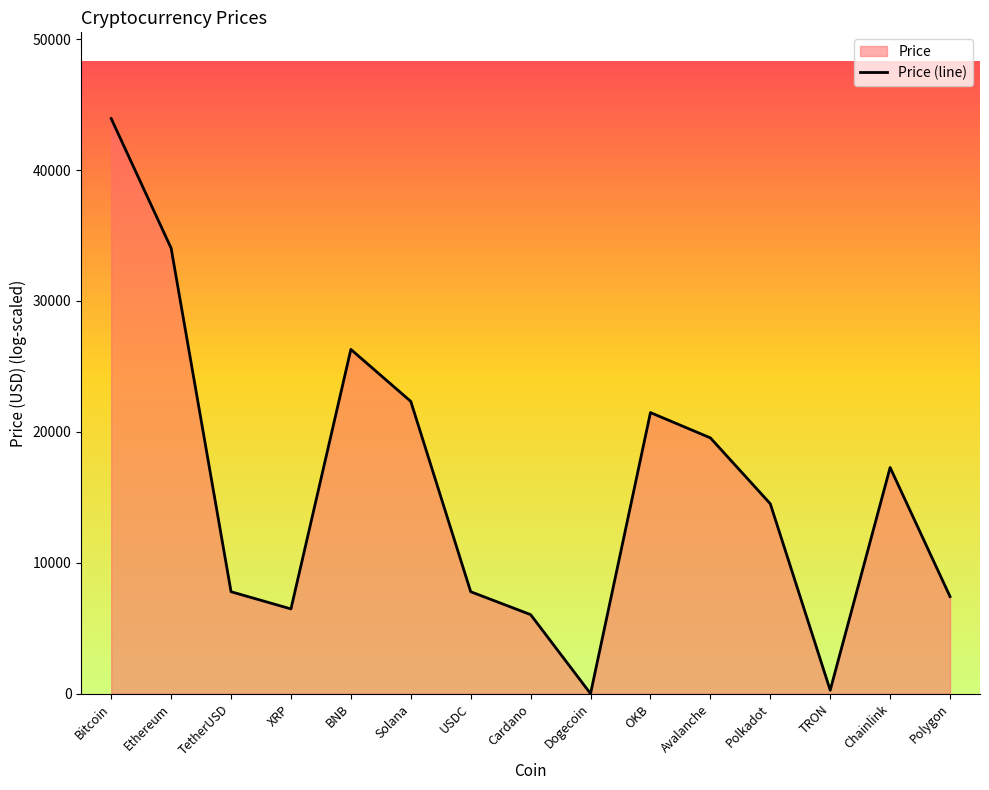

How many distinct data groups are displayed?

1